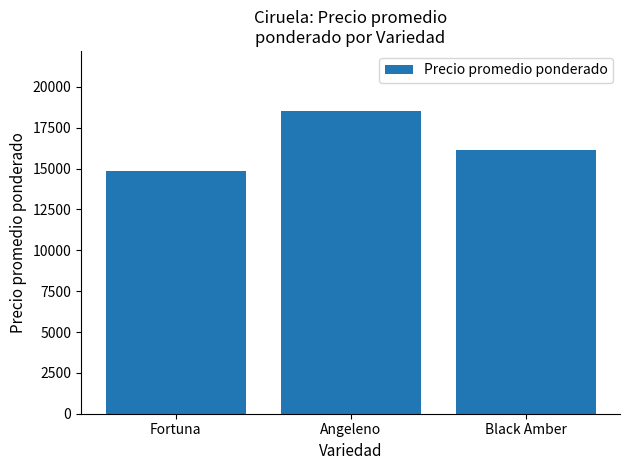

Are the bars grouped side by side (vs. stacked)?

No